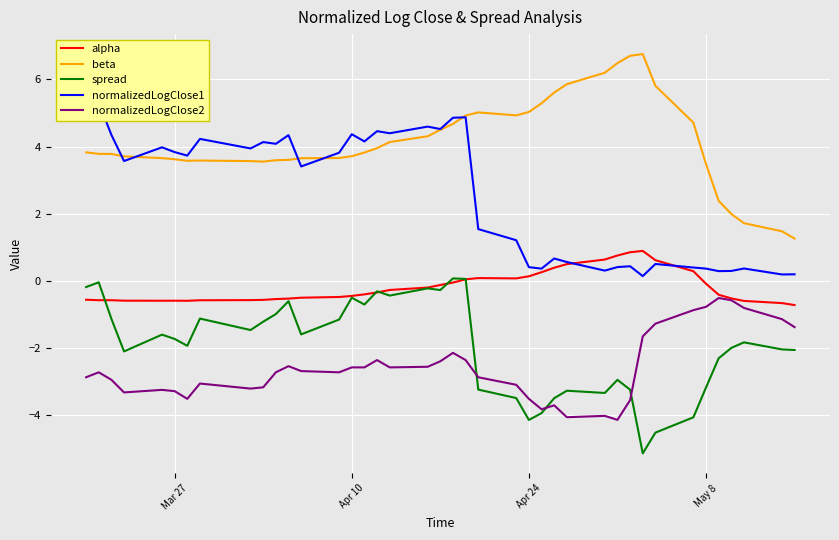

True or false: spread and beta intersect in this chart.

False